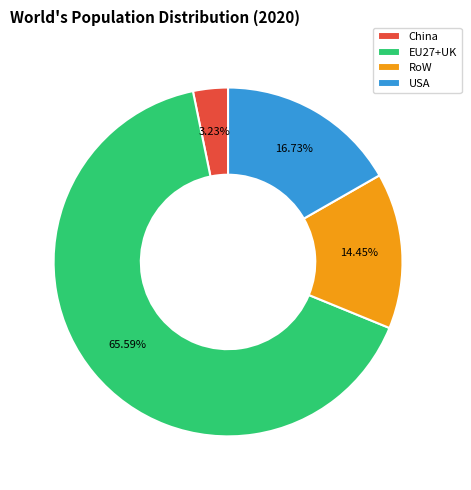

Is the sum of RoW and China greater than half?

No